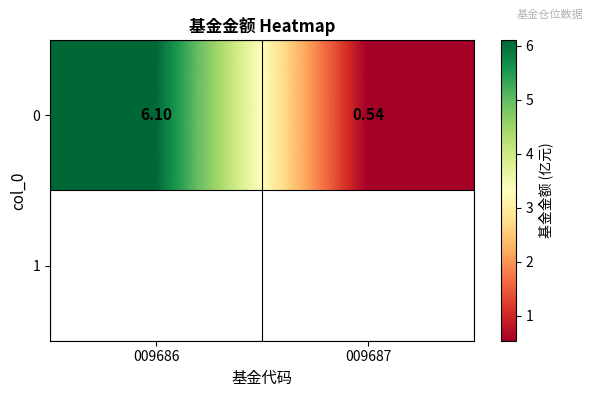

Where is the data nearest to the value 3?

009687